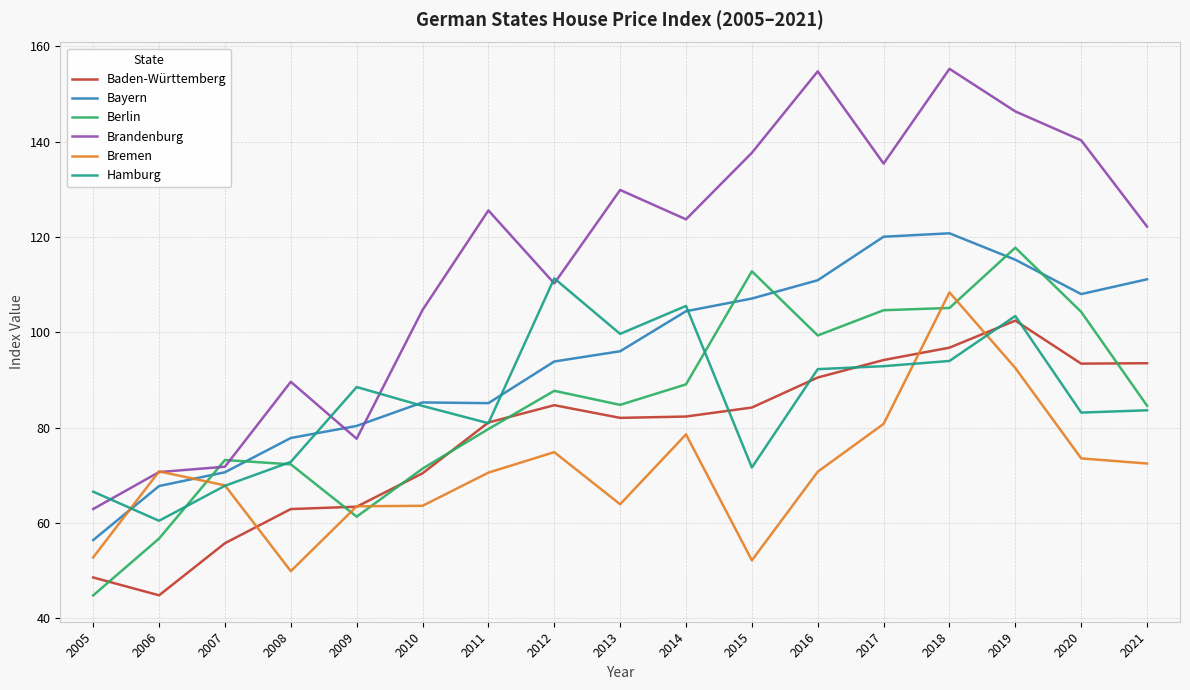

Rank the series by their maximum value, from highest to lowest.

Brandenburg, Bayern, Berlin, Hamburg, Bremen, Baden-Württemberg